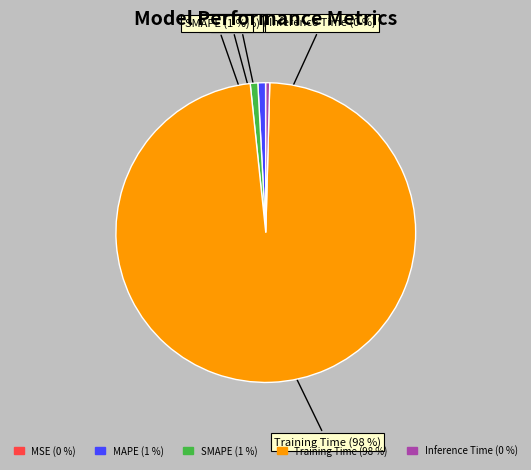

Do MAPE (1 %) and Inference Time (0 %) together represent more than half of the pie?

No